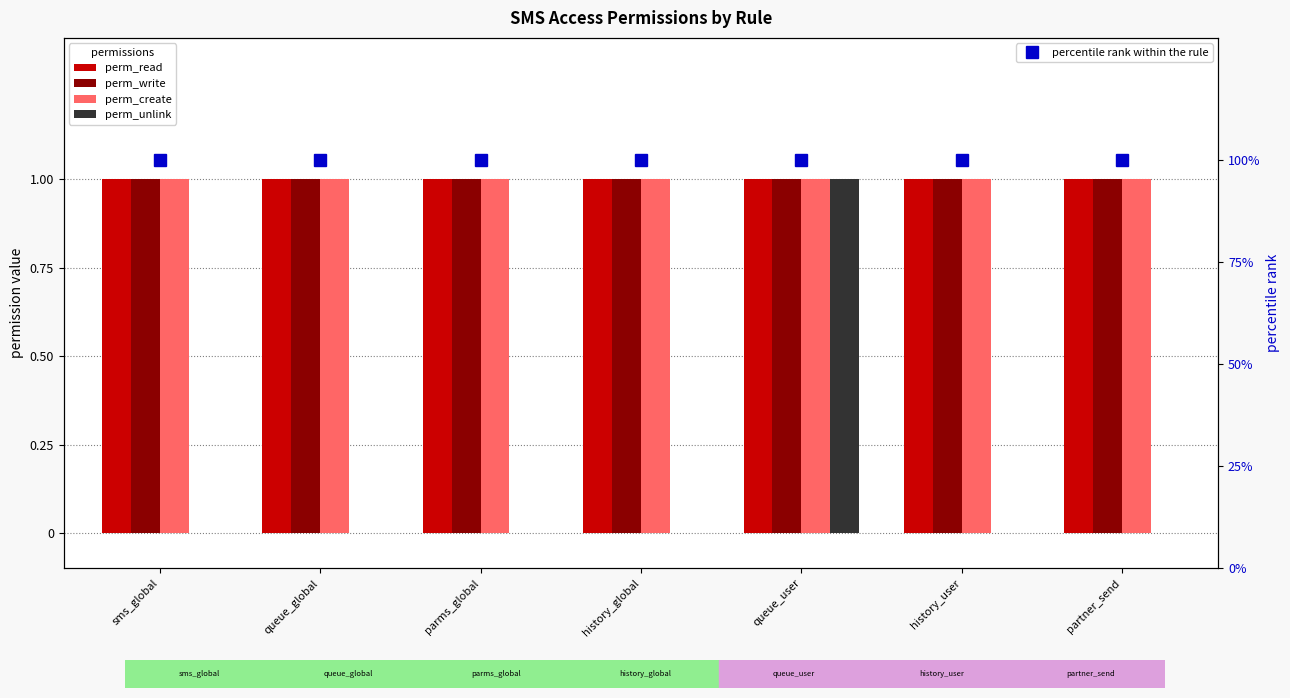

Are the bars grouped side by side (vs. stacked)?

Yes